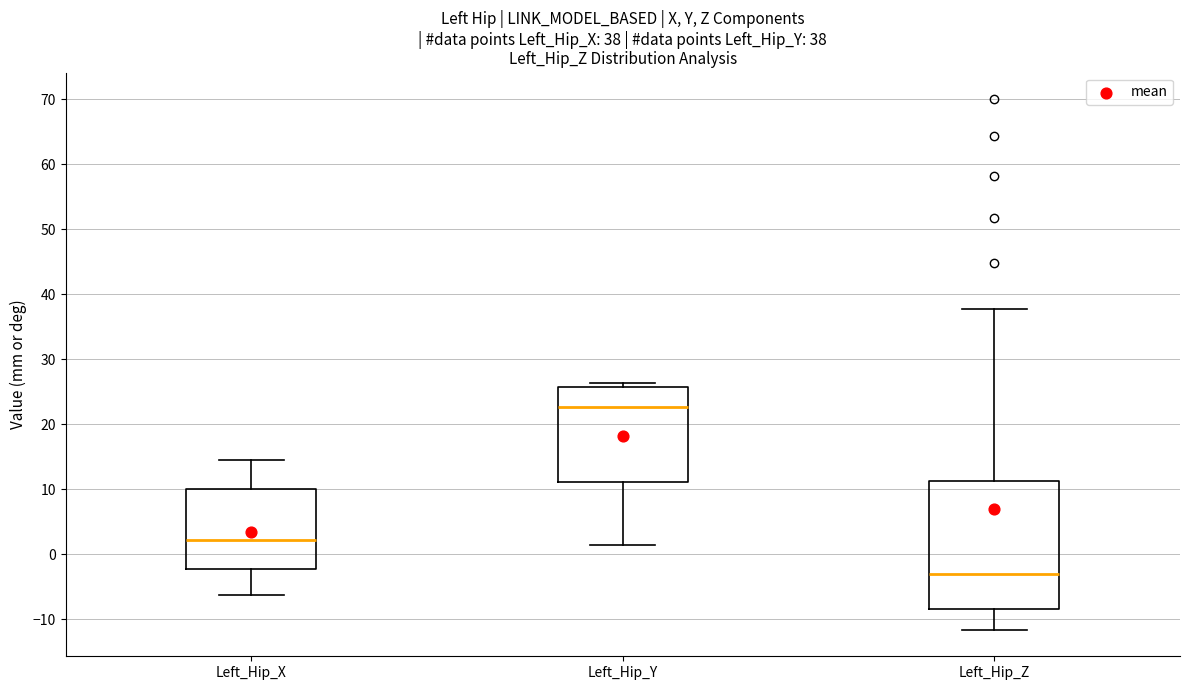

Which box has the highest median line?

Left_Hip_Y